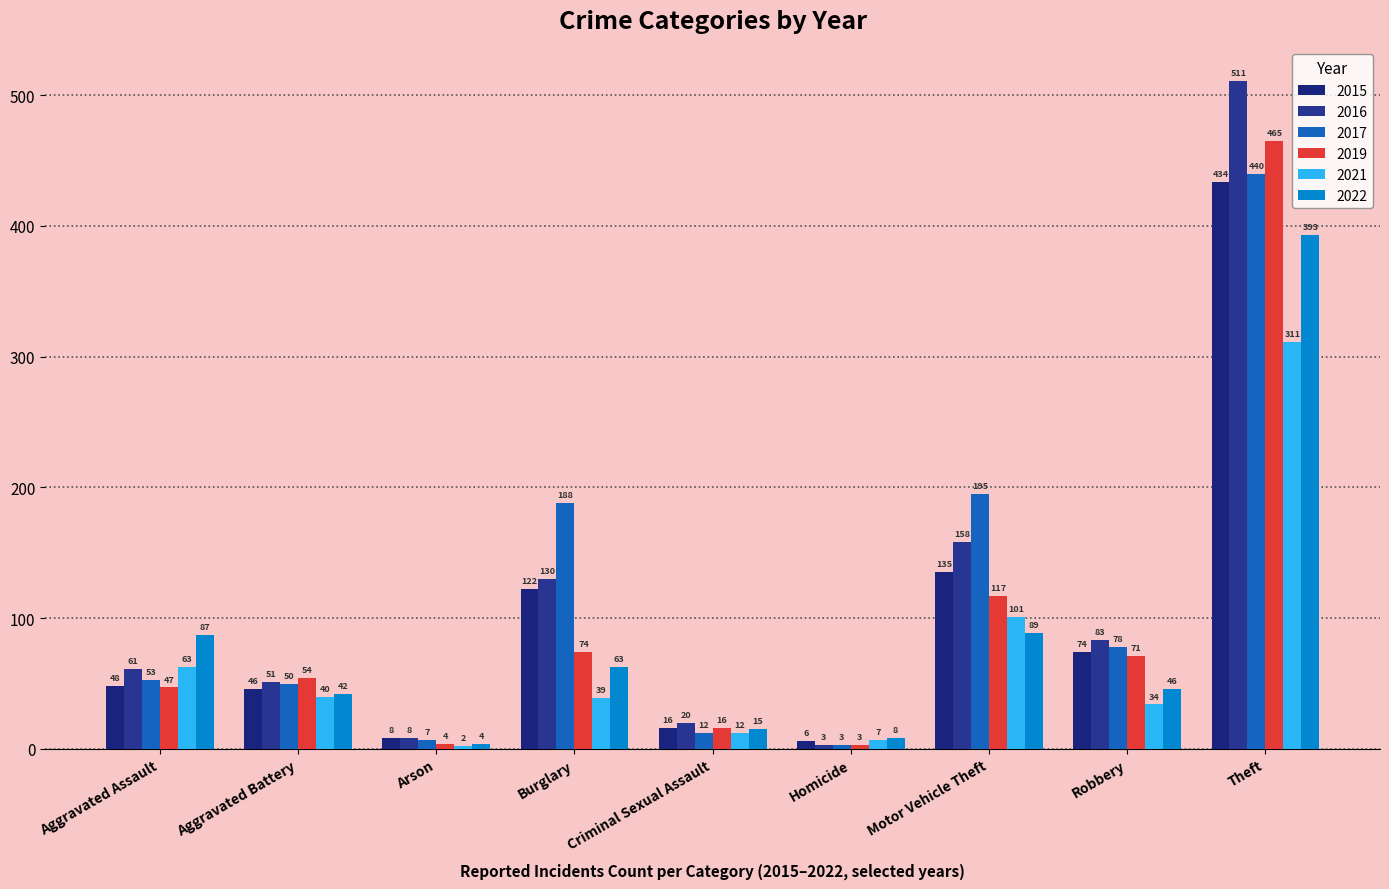

What is the sum of all 2019 values?

851